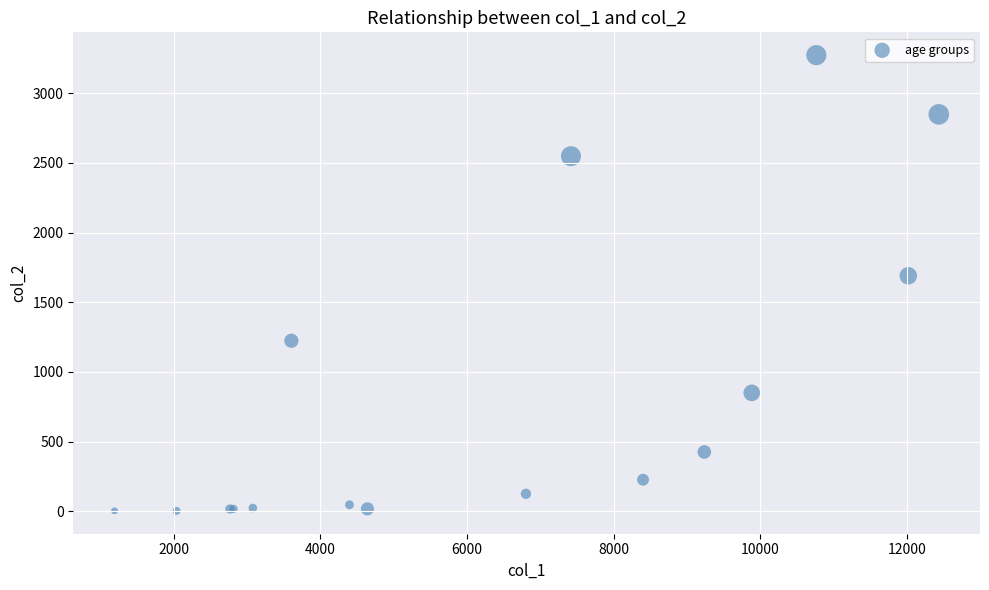

What Y value in the scatter plot is closest to 1638?

1690